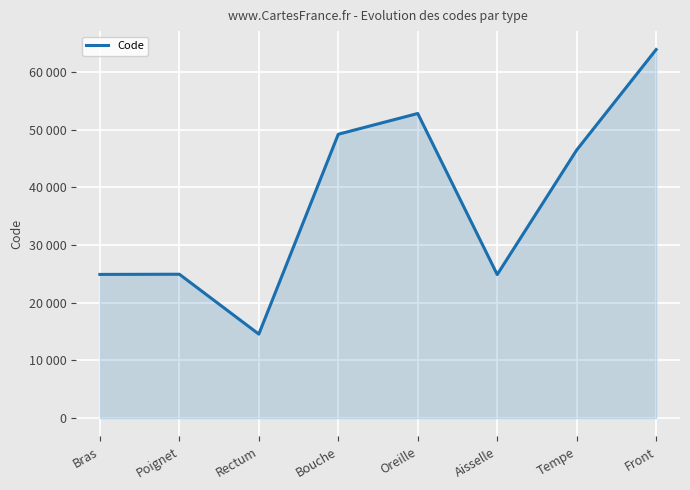

Between Tempe and Rectum, which is larger?

Tempe